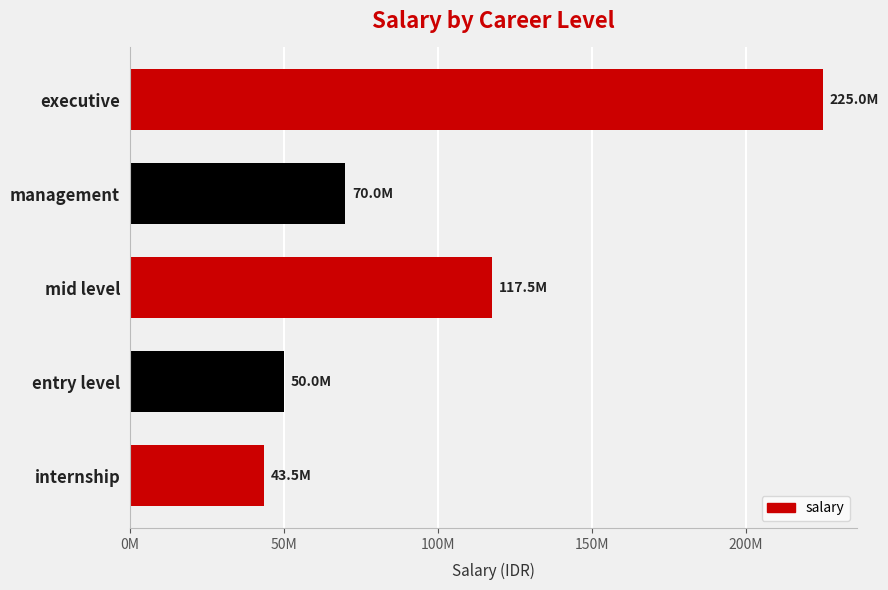

What is the difference between the maximum and minimum values?

181500000